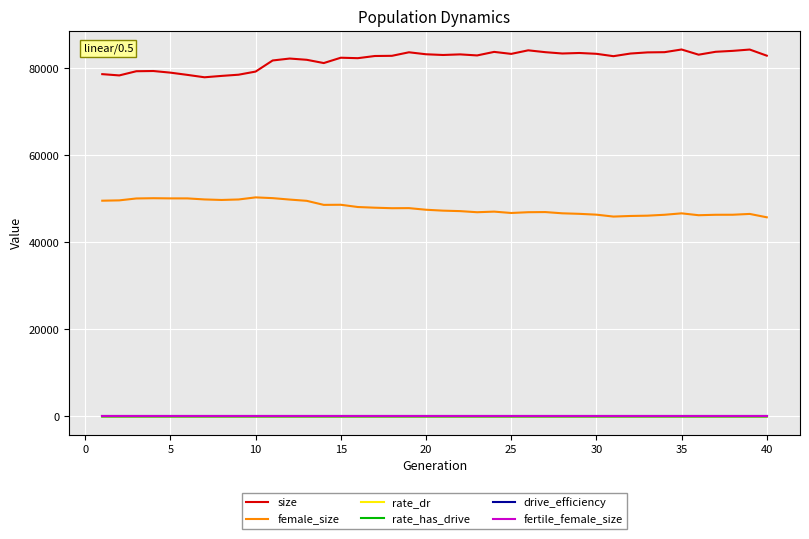

Which series has the largest total across all categories?

size